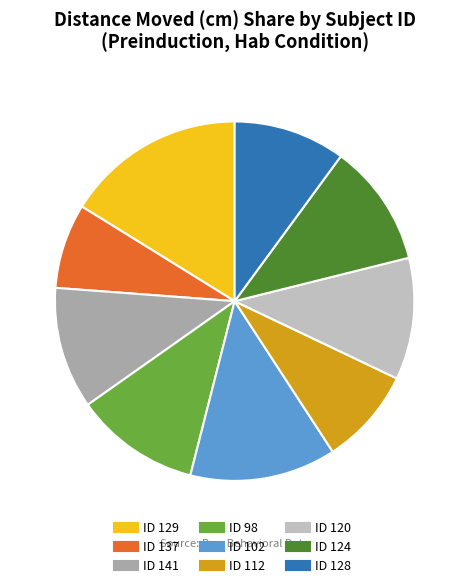

Does any single category account for the majority?

No